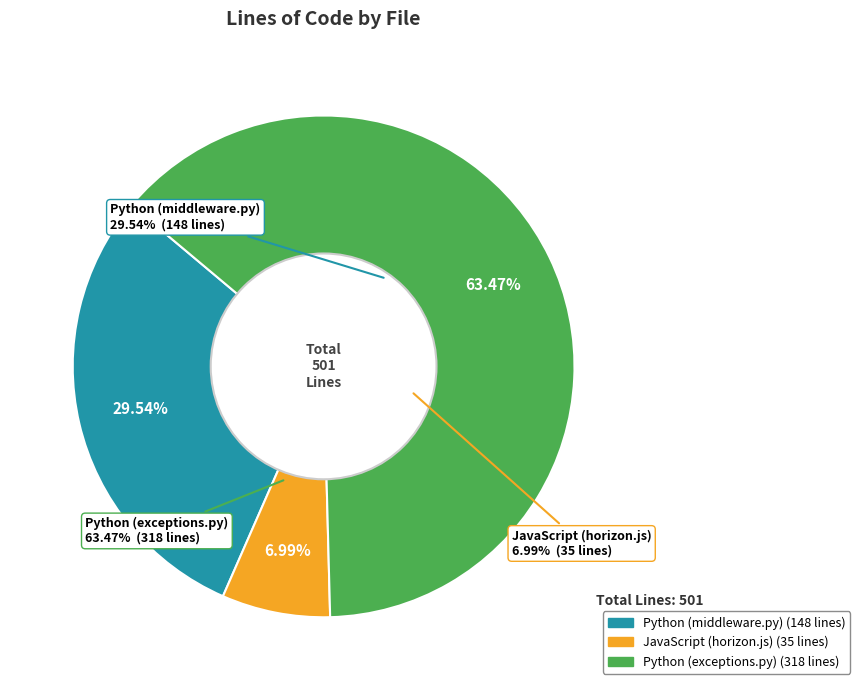

Is it true that Python (exceptions.py) is 63% of the pie?

True